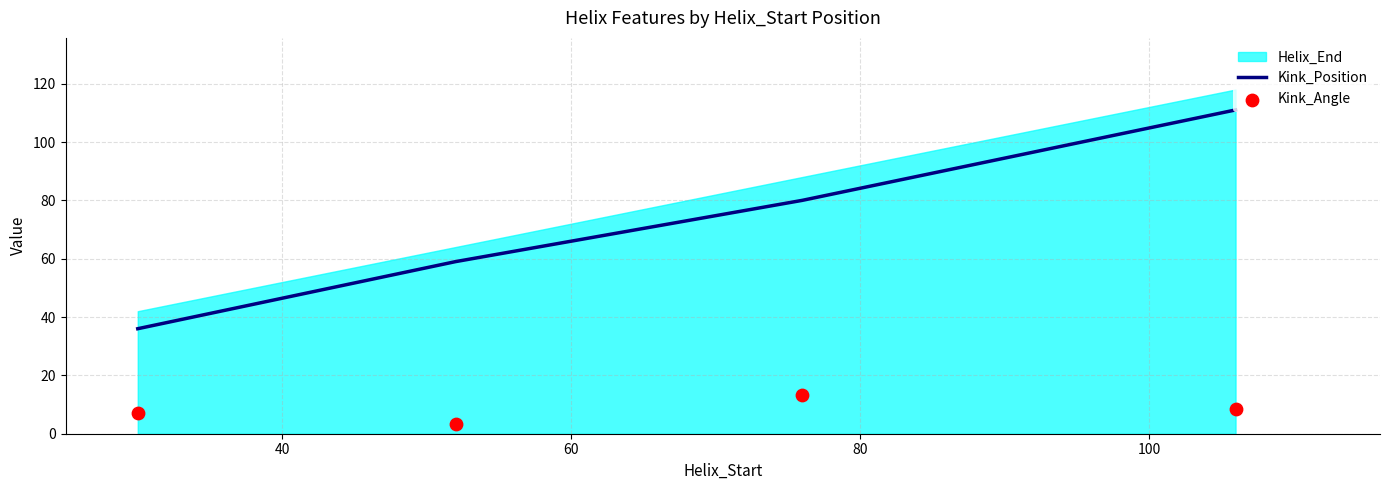

At how many categories does at least one series exceed 85?

1